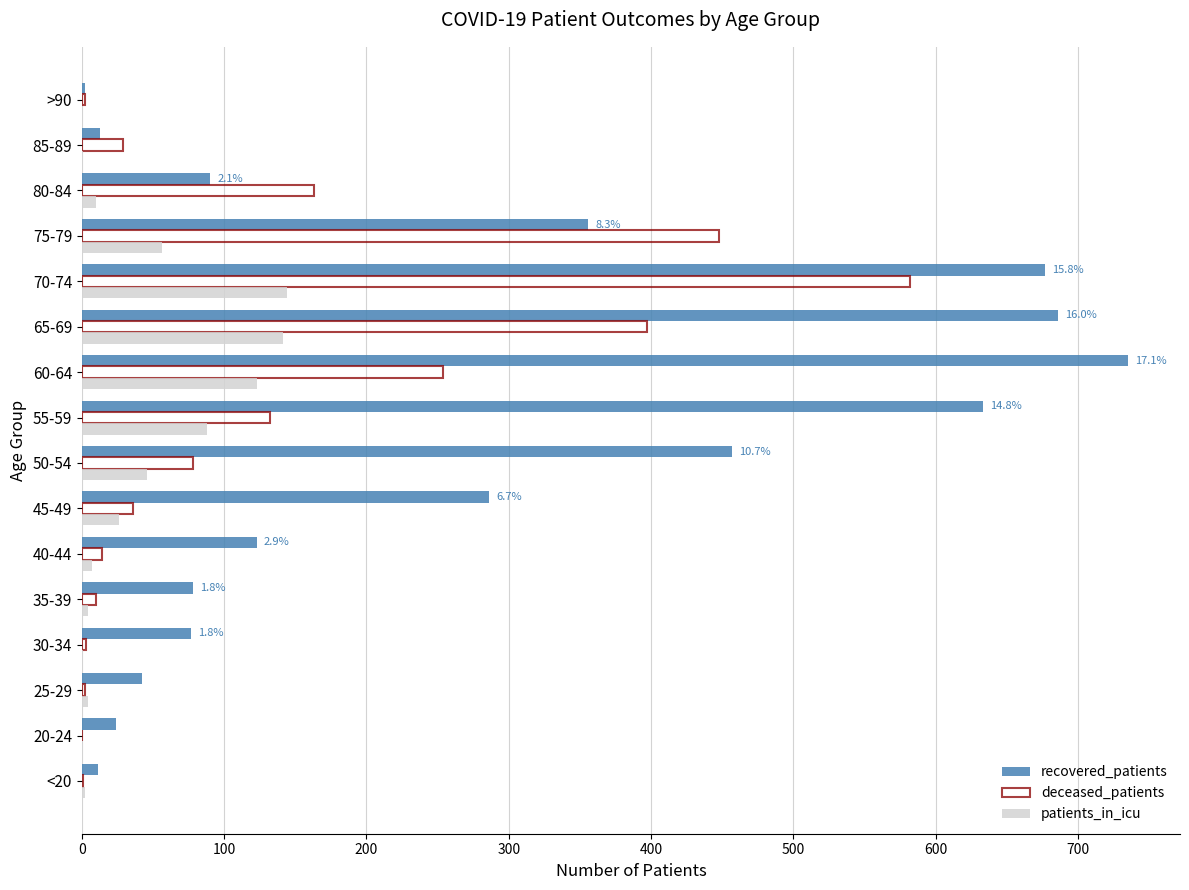

What is the maximum value shown in the chart?

735